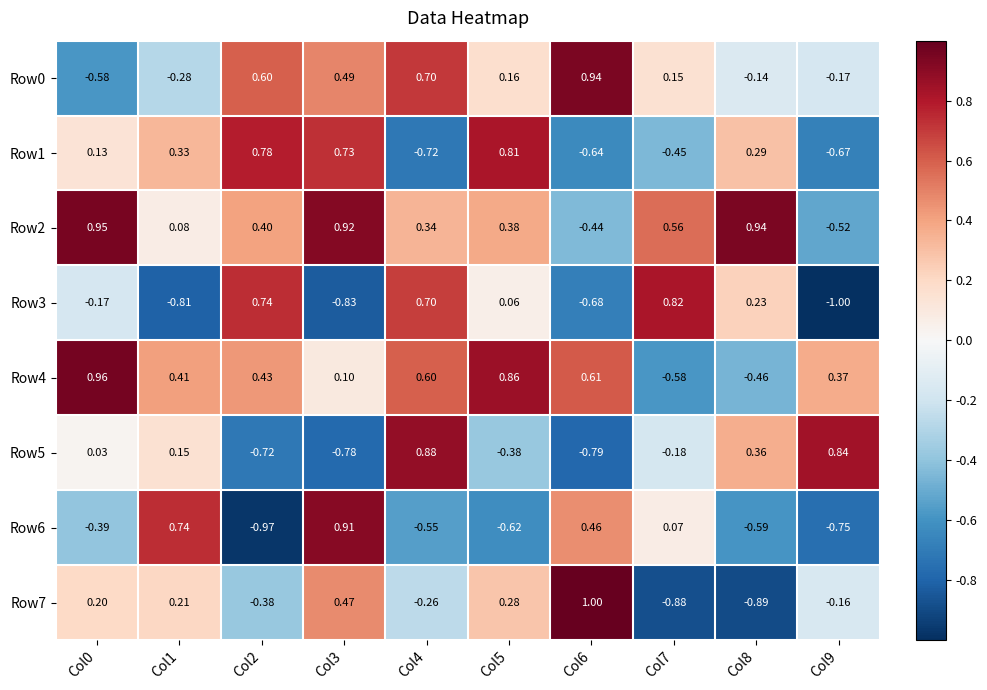

Is the value of Row4 at Col9 greater than the value of Row1 at Col6?

Yes